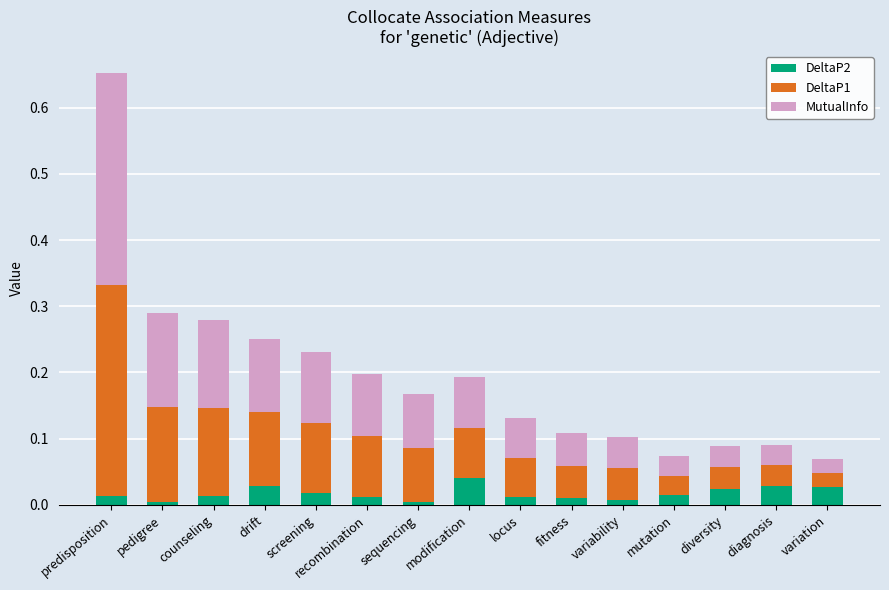

How many bars are there in total?

15